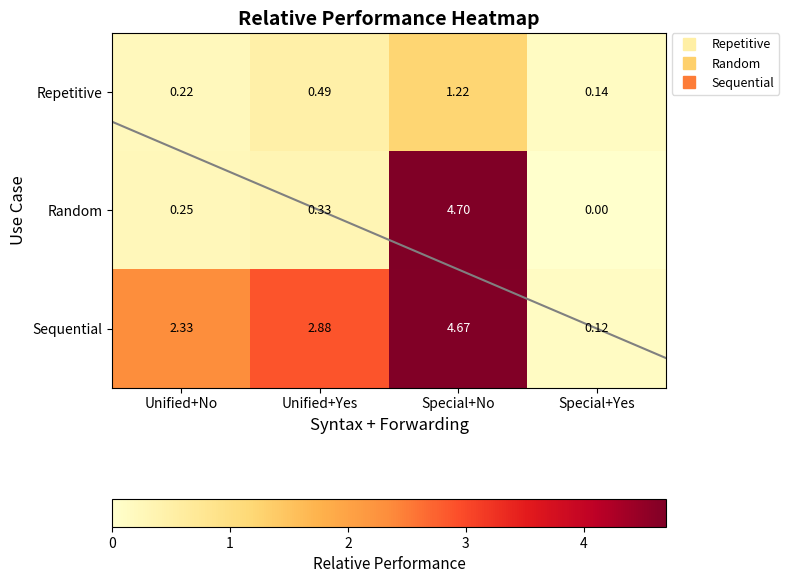

What is the sum of the Sequential values at Special+No and Special+Yes?

4.8